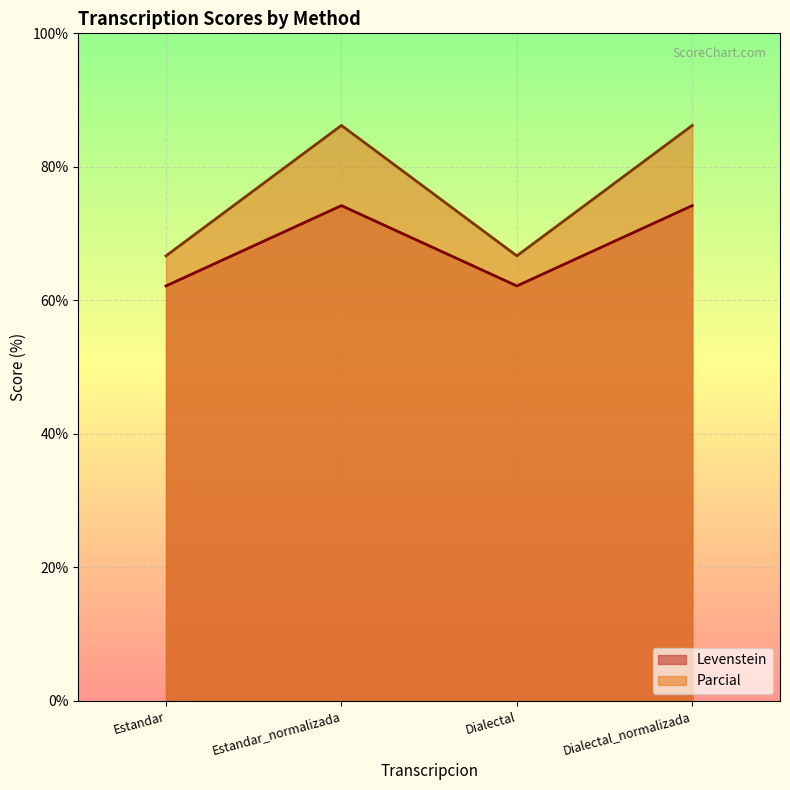

What is the difference between the Levenstein values at Dialectal and Dialectal_normalizada?

12.0